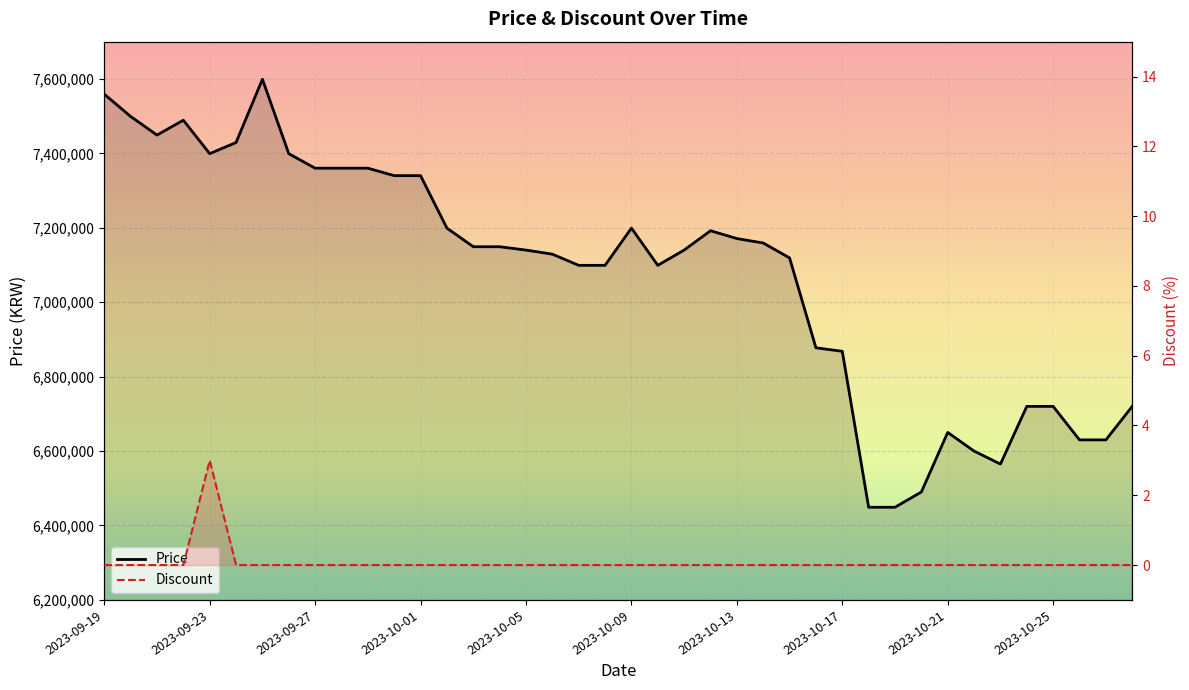

Is this an area chart (filled region under the line)?

No